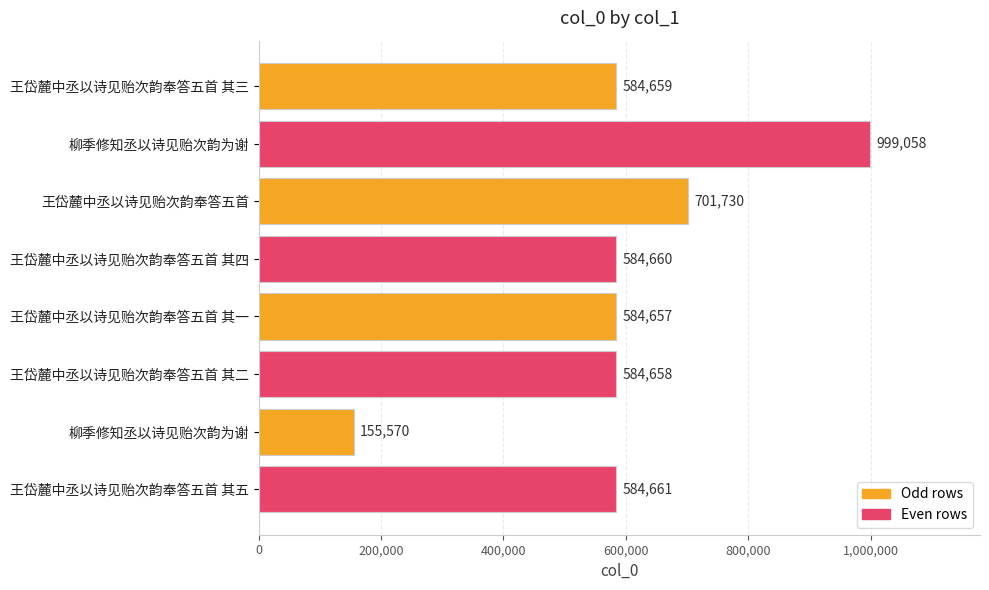

Are the bars horizontal?

Yes